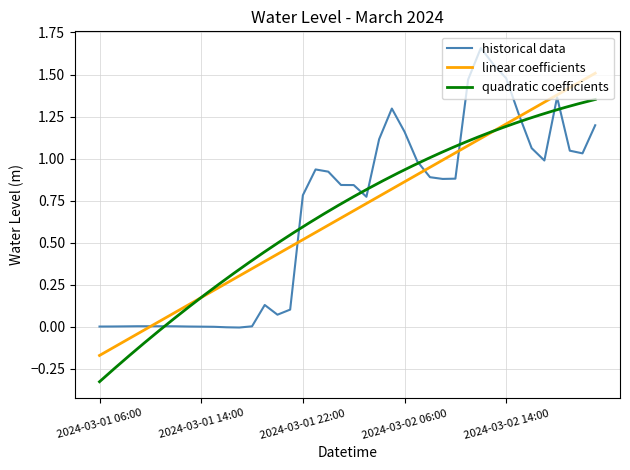

Read the value at 2024-03-02 16:00.

1.1